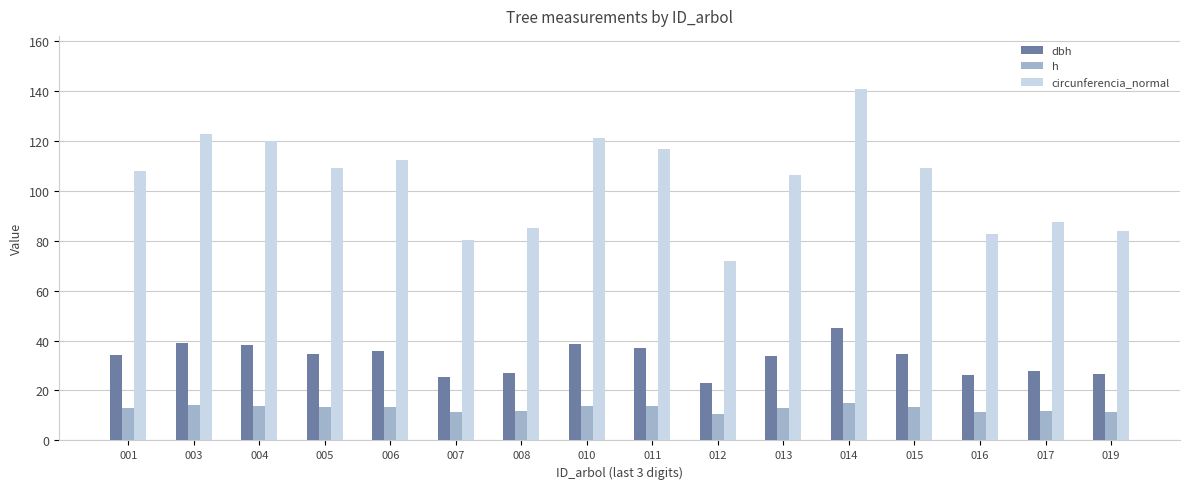

The h series shows 3.3 at 017. True or false?

False